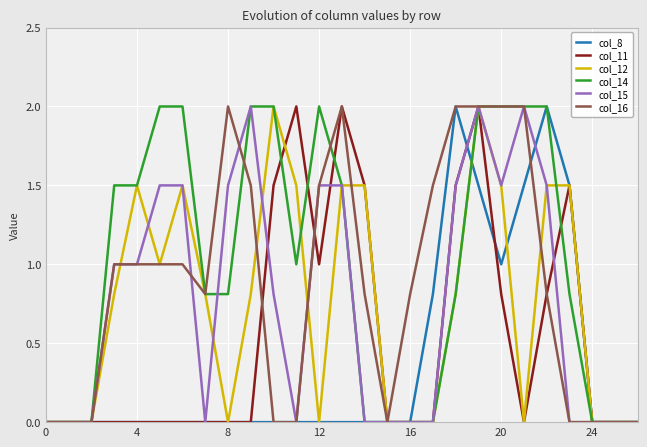

What is the maximum value for col_11?

2.0